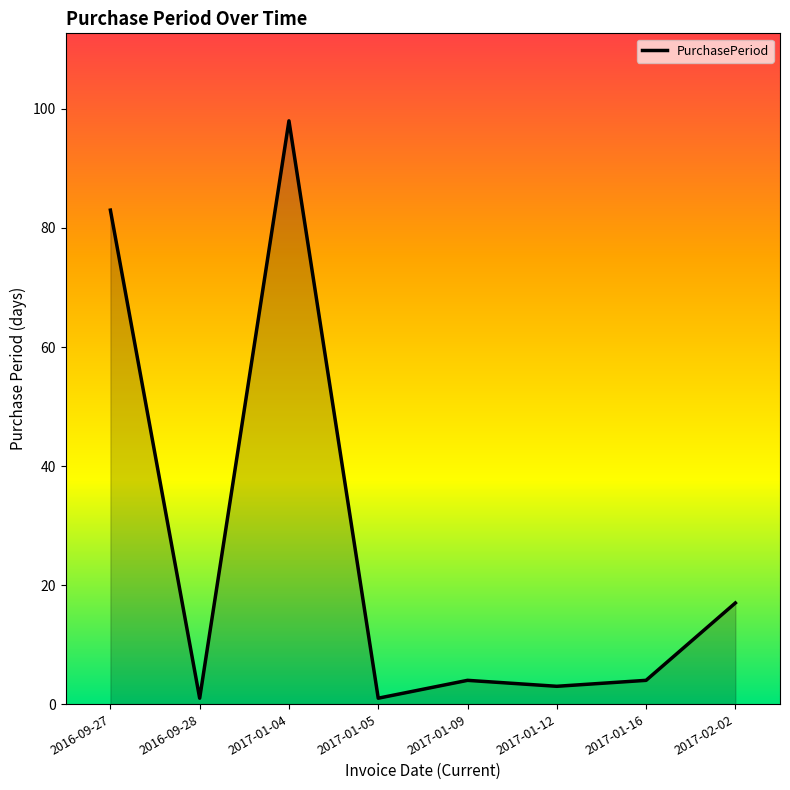

How many categories are shown in the chart?

8